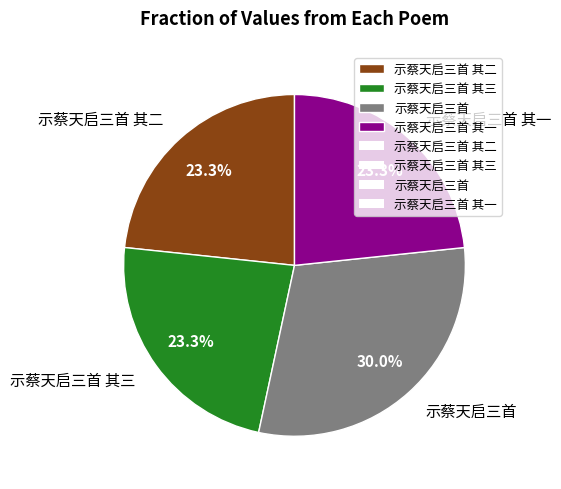

What portion of the pie excludes 示蔡天启三首 其一?

76.7%